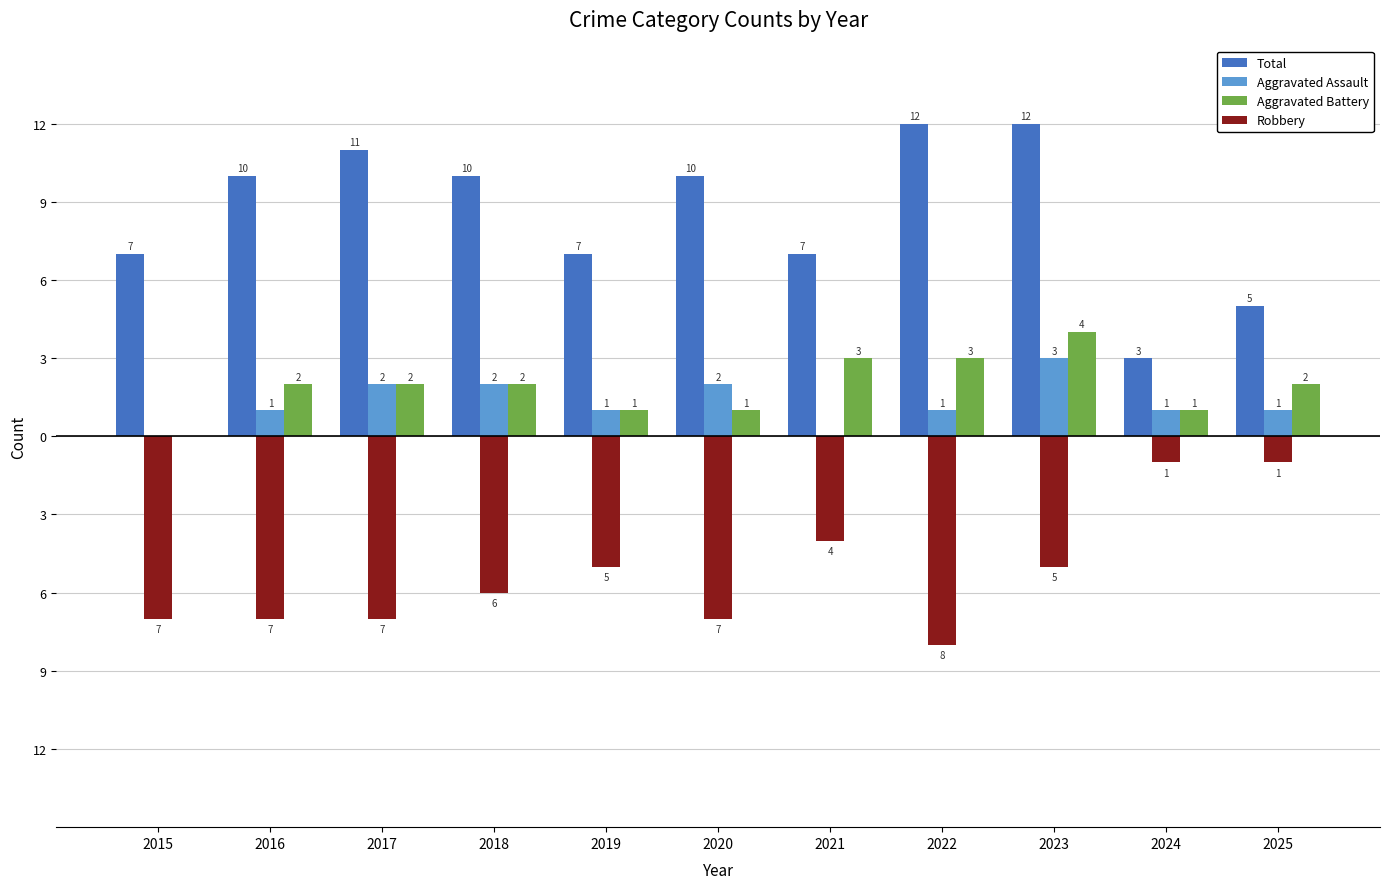

What is the maximum value for Robbery?

-1